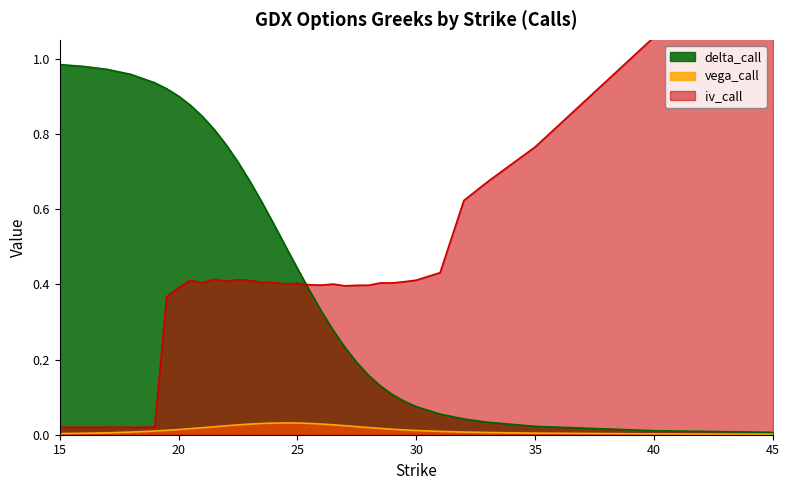

In iv_call, how many points are higher than both neighbors (excluding endpoints)?

6